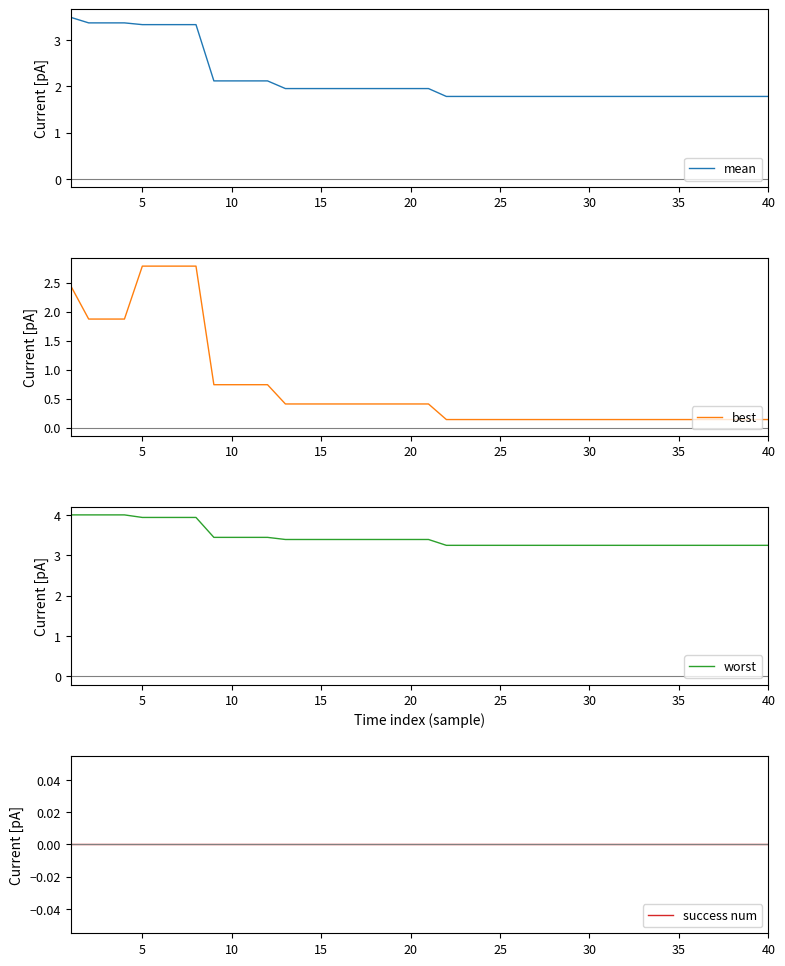

What is the average value of the mean series?

2.2